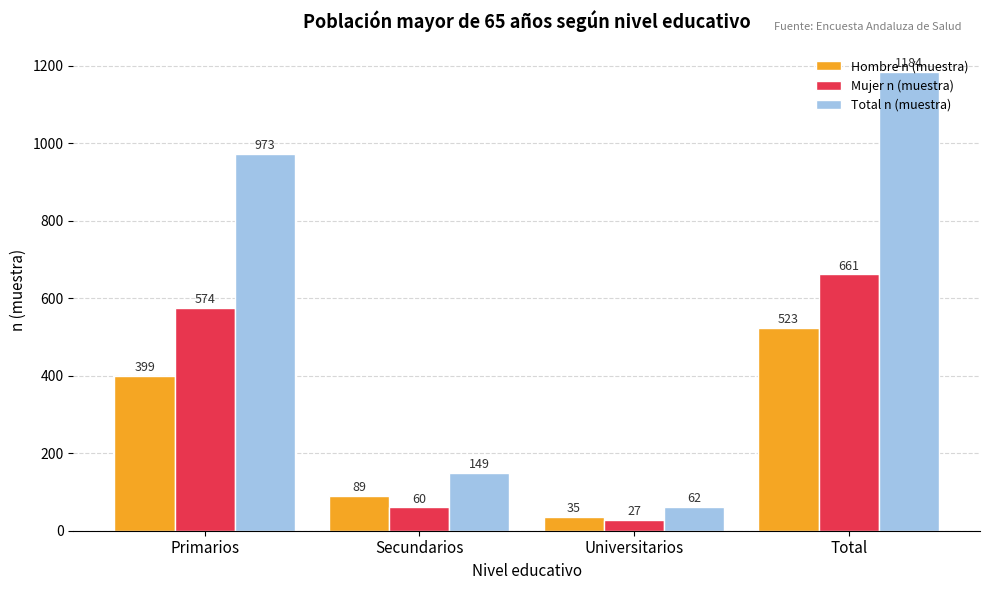

Are the bars grouped side by side (vs. stacked)?

Yes